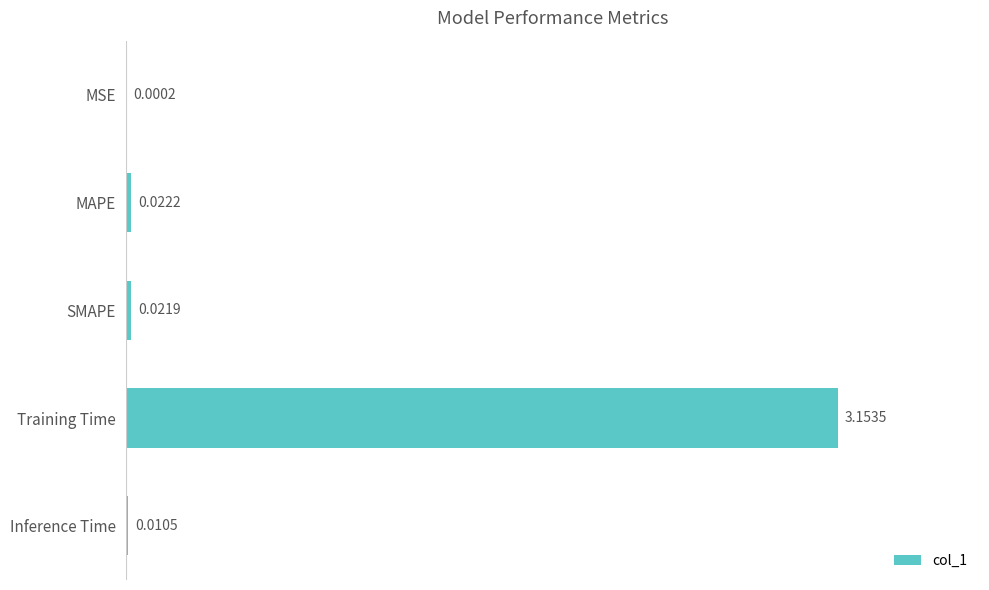

Where is the data nearest to the value 1?

MAPE